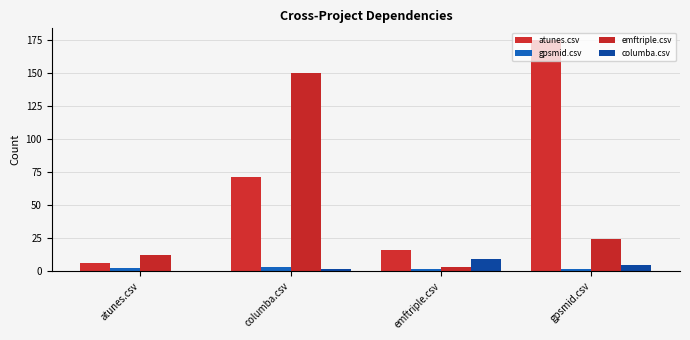

What is the total value across all series at atunes.csv?

20